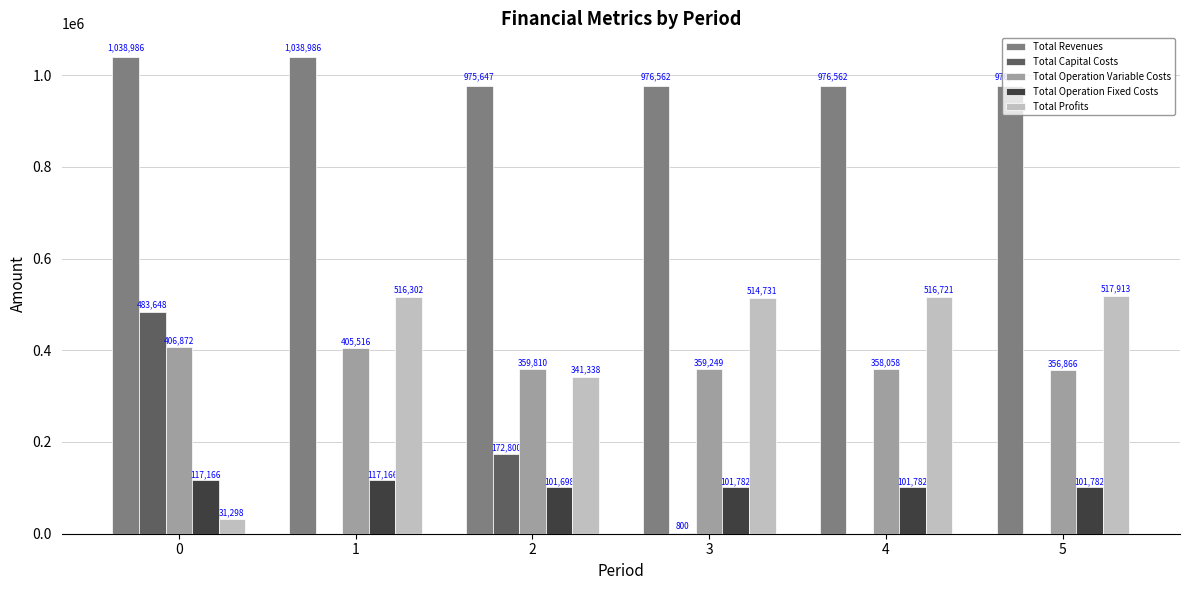

What is the sum of all Total Capital Costs values?

657248.0